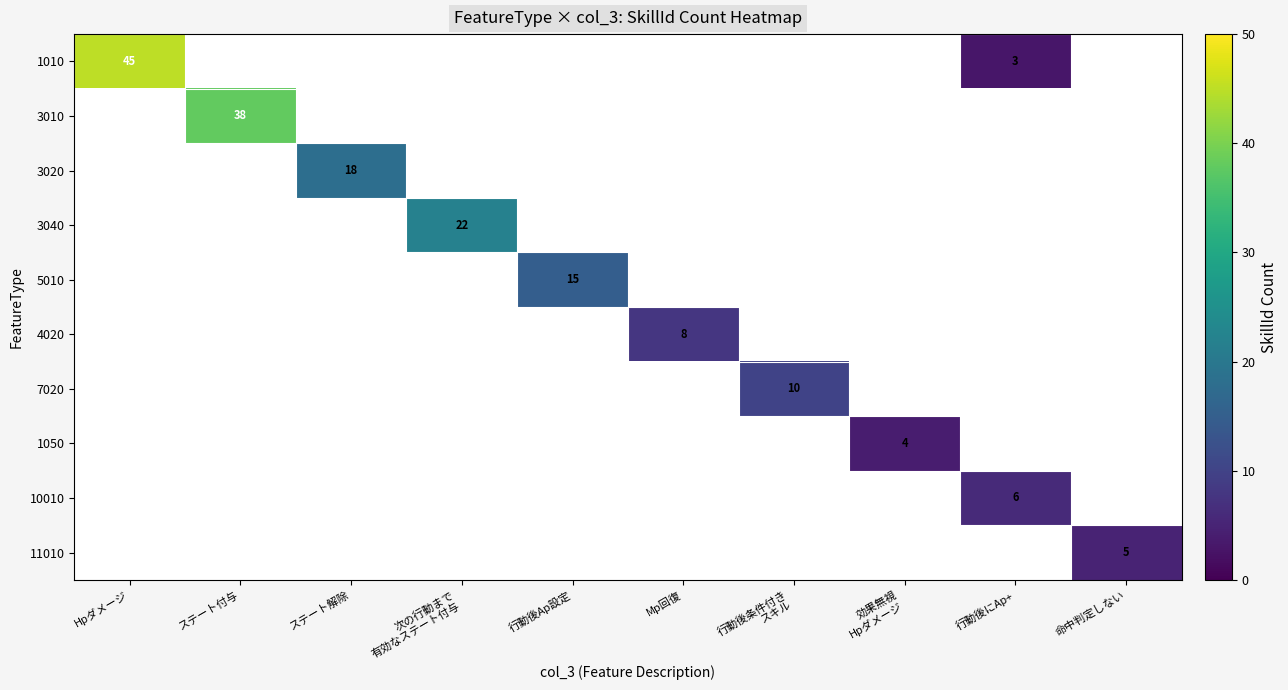

What is the spread (max minus min) of values at Mp回復?

8